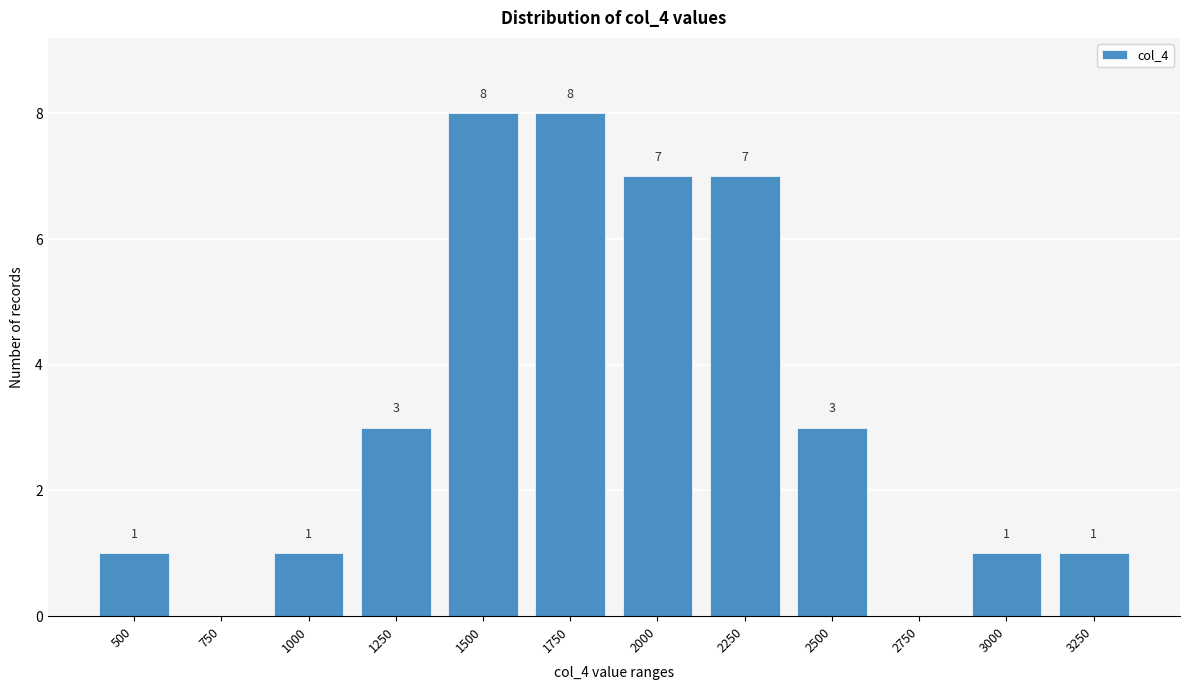

Reading left to right, list all the values displayed in this chart.

500=1	750=0	1000=1	1250=3	1500=8	1750=8	2000=7	2250=7	2500=3	2750=0	3000=1	3250=1